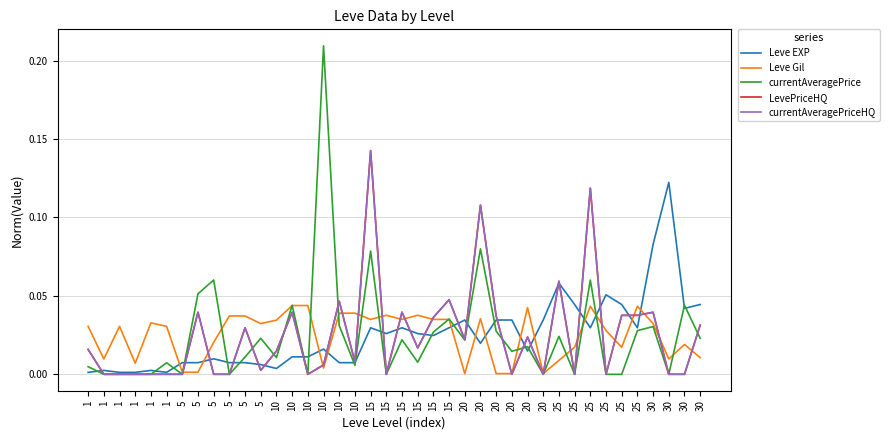

What is the difference between the second highest and minimum values in the currentAveragePrice series?

0.1